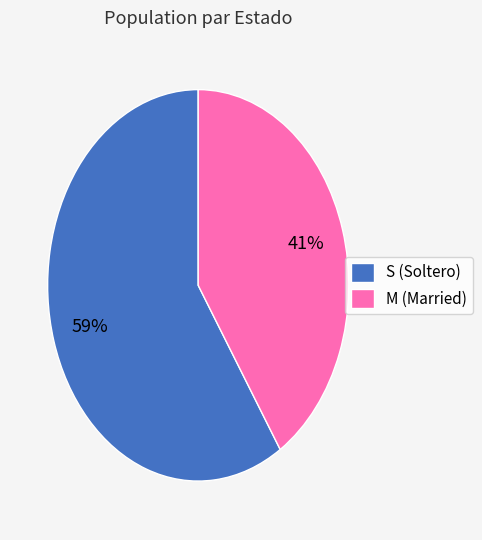

To the nearest percent, what portion does M represent?

41%